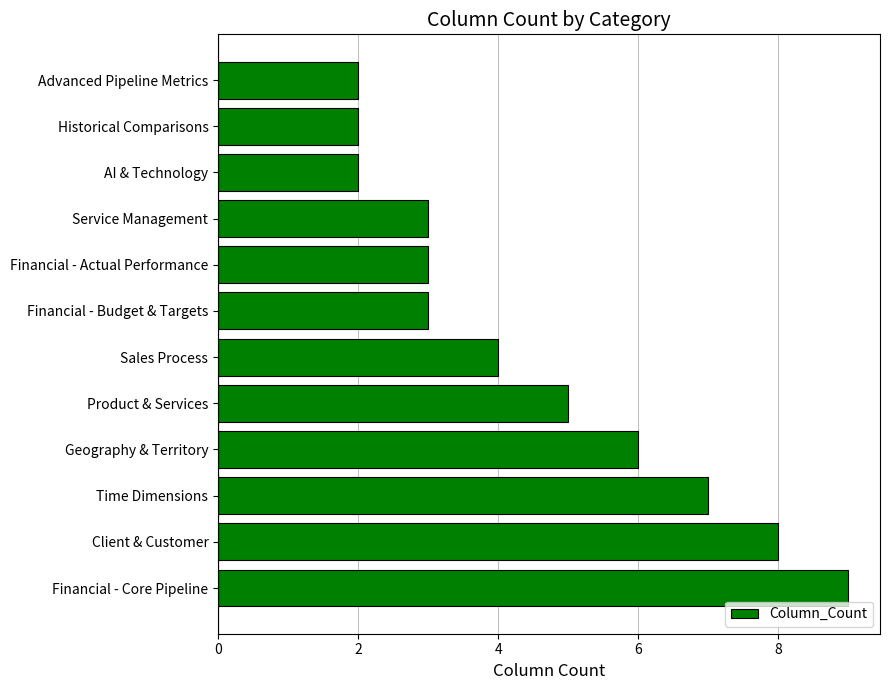

What is the difference between the second highest and minimum values?

6